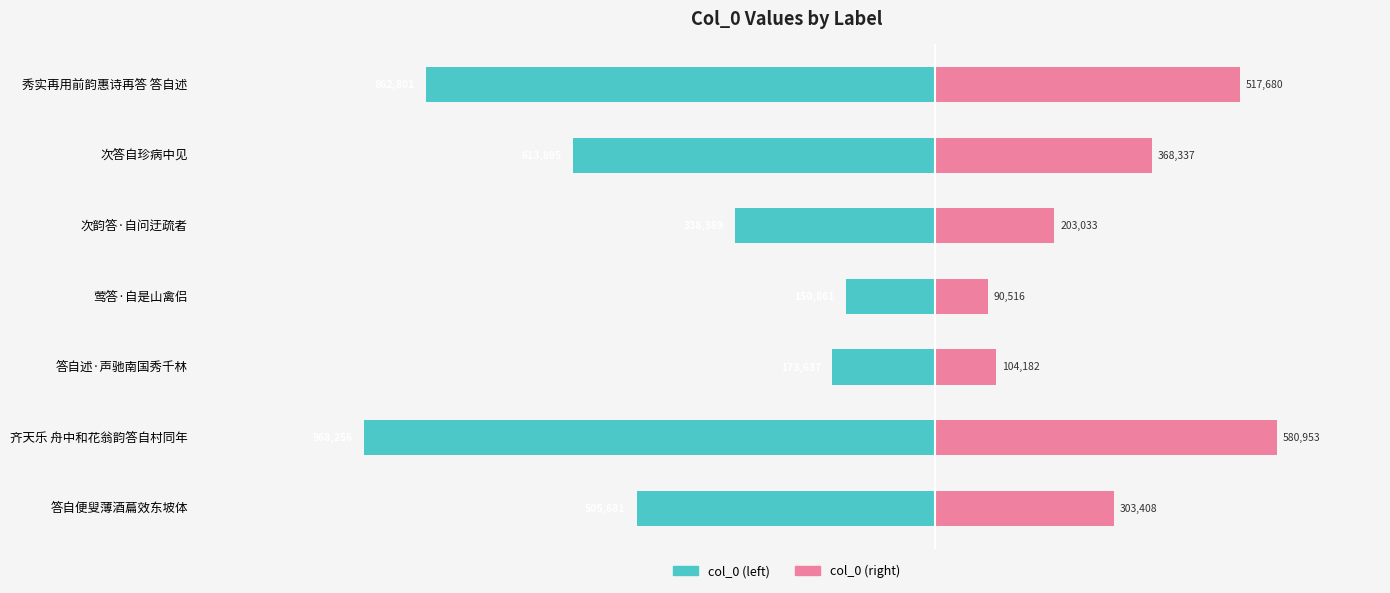

What are all the series names shown in the legend?

col_0 (left), col_0 (right)